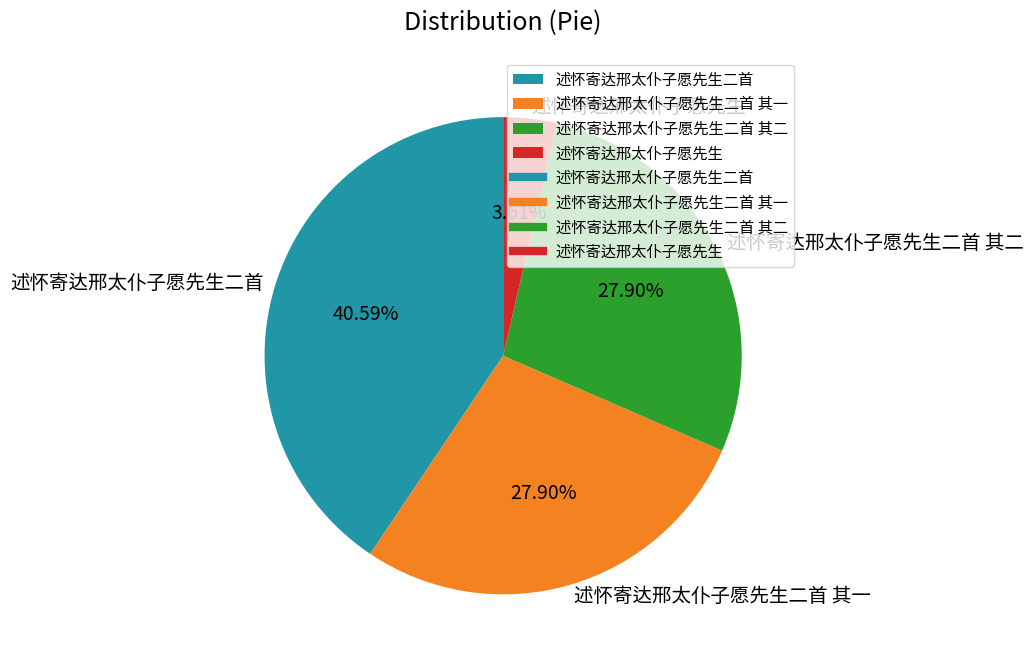

The 述怀寄达邢太仆子愿先生二首 slice represents 53% of the pie. True or false?

False